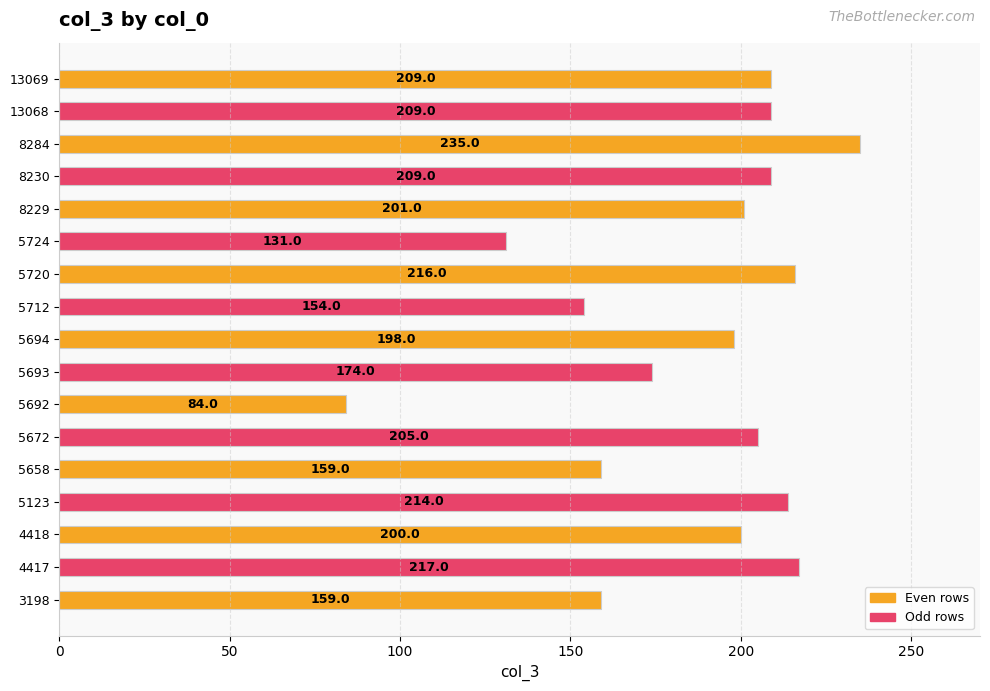

What is the maximum value shown in the chart?

235